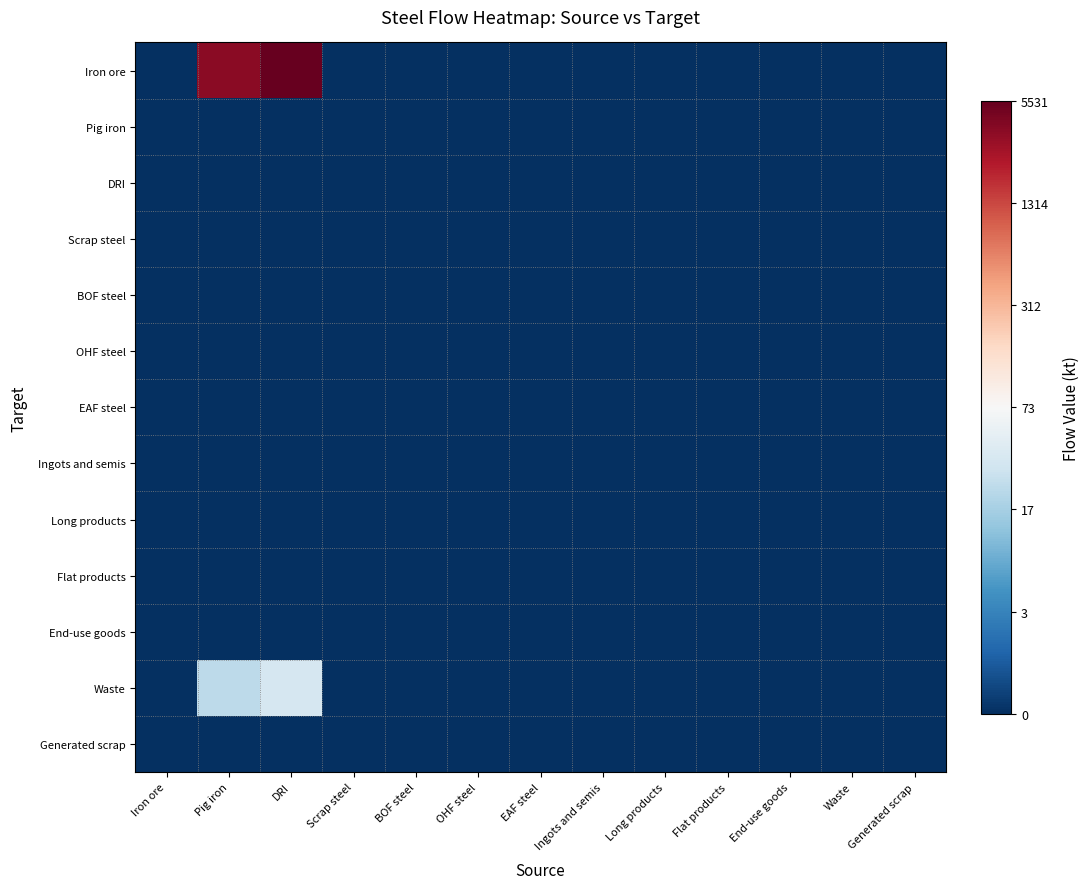

Reading left to right, transcribe all the data shown in this chart.

Iron ore: Iron ore=0.0	Pig iron=8.2	DRI=8.6	Scrap steel=0.0	BOF steel=0.0	OHF steel=0.0	EAF steel=0.0	Ingots and semis=0.0	Long products=0.0	Flat products=0.0	End-use goods=0.0	Waste=0.0	Generated scrap=0.0
Pig iron: Iron ore=0.0	Pig iron=0.0	DRI=0.0	Scrap steel=0.0	BOF steel=0.0	OHF steel=0.0	EAF steel=0.0	Ingots and semis=0.0	Long products=0.0	Flat products=0.0	End-use goods=0.0	Waste=0.0	Generated scrap=0.0
DRI: Iron ore=0.0	Pig iron=0.0	DRI=0.0	Scrap steel=0.0	BOF steel=0.0	OHF steel=0.0	EAF steel=0.0	Ingots and semis=0.0	Long products=0.0	Flat products=0.0	End-use goods=0.0	Waste=0.0	Generated scrap=0.0
Scrap steel: Iron ore=0.0	Pig iron=0.0	DRI=0.0	Scrap steel=0.0	BOF steel=0.0	OHF steel=0.0	EAF steel=0.0	Ingots and semis=0.0	Long products=0.0	Flat products=0.0	End-use goods=0.0	Waste=0.0	Generated scrap=0.0
BOF steel: Iron ore=0.0	Pig iron=0.0	DRI=0.0	Scrap steel=0.0	BOF steel=0.0	OHF steel=0.0	EAF steel=0.0	Ingots and semis=0.0	Long products=0.0	Flat products=0.0	End-use goods=0.0	Waste=0.0	Generated scrap=0.0
OHF steel: Iron ore=0.0	Pig iron=0.0	DRI=0.0	Scrap steel=0.0	BOF steel=0.0	OHF steel=0.0	EAF steel=0.0	Ingots and semis=0.0	Long products=0.0	Flat products=0.0	End-use goods=0.0	Waste=0.0	Generated scrap=0.0
EAF steel: Iron ore=0.0	Pig iron=0.0	DRI=0.0	Scrap steel=0.0	BOF steel=0.0	OHF steel=0.0	EAF steel=0.0	Ingots and semis=0.0	Long products=0.0	Flat products=0.0	End-use goods=0.0	Waste=0.0	Generated scrap=0.0
Ingots and semis: Iron ore=0.0	Pig iron=0.0	DRI=0.0	Scrap steel=0.0	BOF steel=0.0	OHF steel=0.0	EAF steel=0.0	Ingots and semis=0.0	Long products=0.0	Flat products=0.0	End-use goods=0.0	Waste=0.0	Generated scrap=0.0
Long products: Iron ore=0.0	Pig iron=0.0	DRI=0.0	Scrap steel=0.0	BOF steel=0.0	OHF steel=0.0	EAF steel=0.0	Ingots and semis=0.0	Long products=0.0	Flat products=0.0	End-use goods=0.0	Waste=0.0	Generated scrap=0.0
Flat products: Iron ore=0.0	Pig iron=0.0	DRI=0.0	Scrap steel=0.0	BOF steel=0.0	OHF steel=0.0	EAF steel=0.0	Ingots and semis=0.0	Long products=0.0	Flat products=0.0	End-use goods=0.0	Waste=0.0	Generated scrap=0.0
End-use goods: Iron ore=0.0	Pig iron=0.0	DRI=0.0	Scrap steel=0.0	BOF steel=0.0	OHF steel=0.0	EAF steel=0.0	Ingots and semis=0.0	Long products=0.0	Flat products=0.0	End-use goods=0.0	Waste=0.0	Generated scrap=0.0
Waste: Iron ore=0.0	Pig iron=3.2	DRI=3.6	Scrap steel=0.0	BOF steel=0.0	OHF steel=0.0	EAF steel=0.0	Ingots and semis=0.0	Long products=0.0	Flat products=0.0	End-use goods=0.0	Waste=0.0	Generated scrap=0.0
Generated scrap: Iron ore=0.0	Pig iron=0.0	DRI=0.0	Scrap steel=0.0	BOF steel=0.0	OHF steel=0.0	EAF steel=0.0	Ingots and semis=0.0	Long products=0.0	Flat products=0.0	End-use goods=0.0	Waste=0.0	Generated scrap=0.0